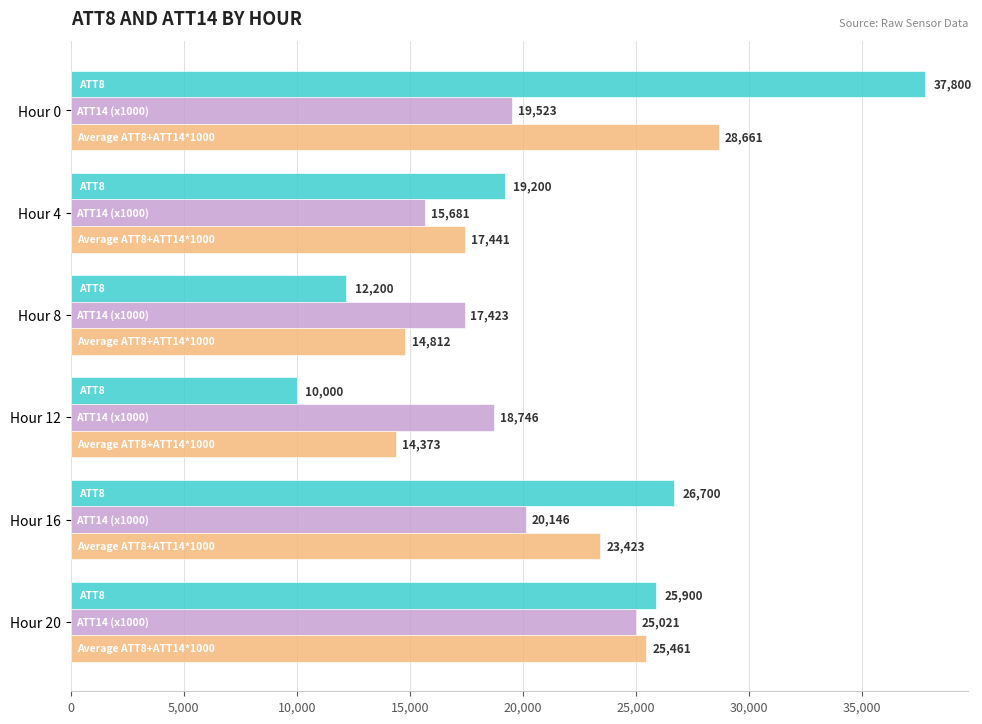

Which label corresponds to the largest value in the chart?

Hour 0